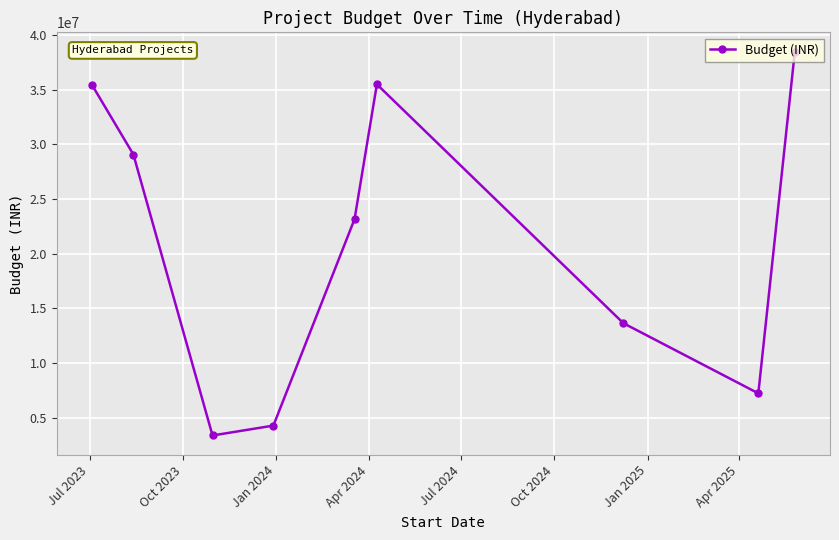

True or false: the data has more than 0 interior local peaks.

True